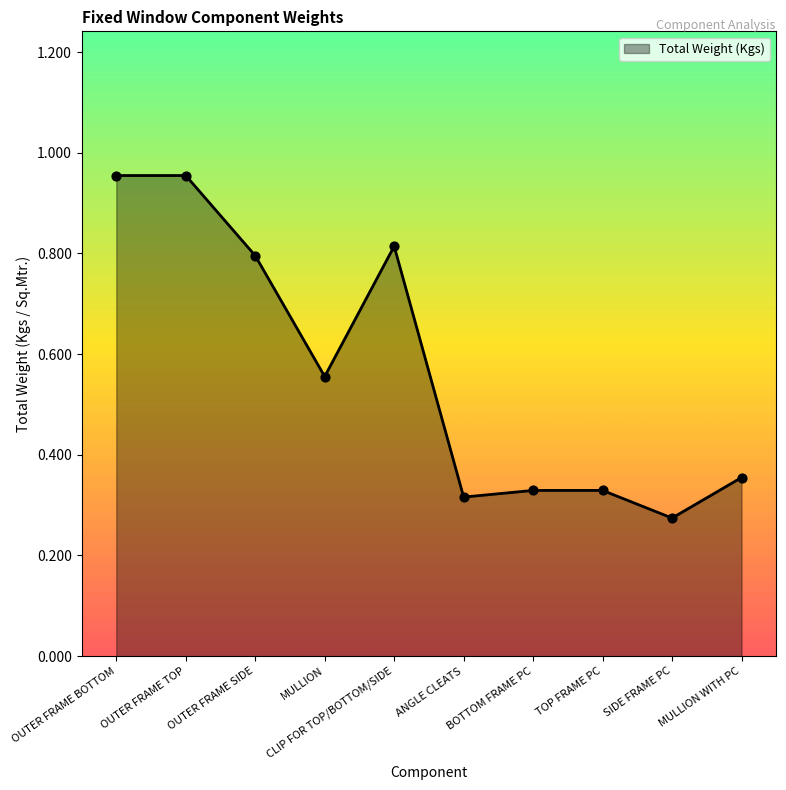

What is the change in value from OUTER FRAME TOP to CLIP FOR TOP/BOTTOM/SIDE?

-0.1